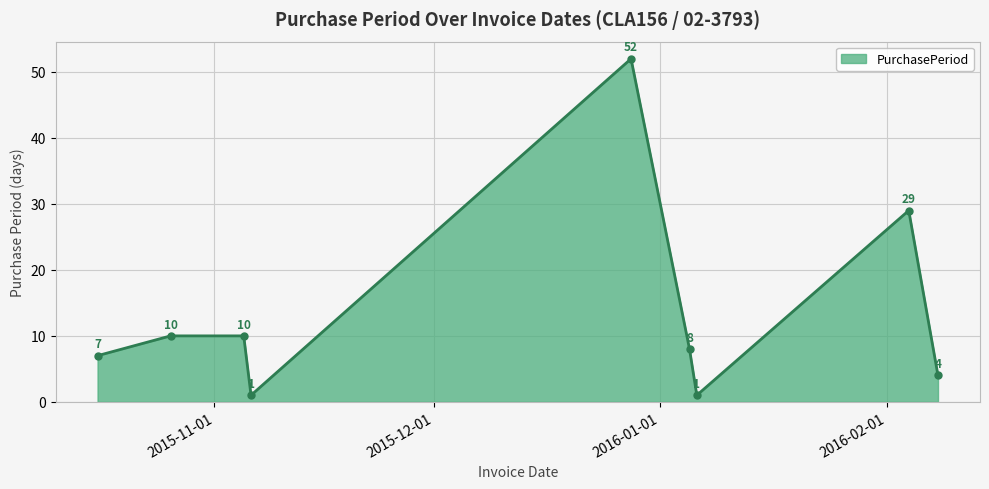

How many lines are shown in the chart?

1